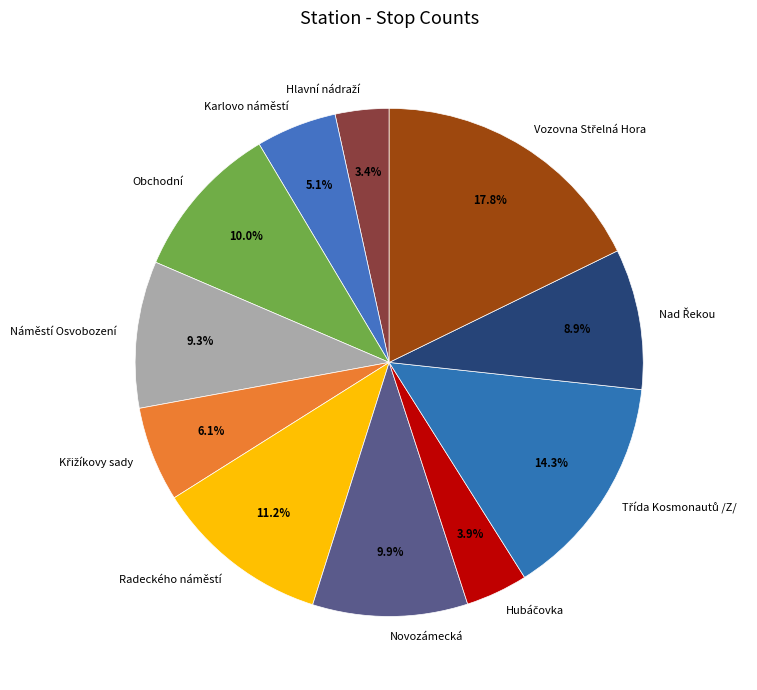

Is there a majority slice in this chart?

No